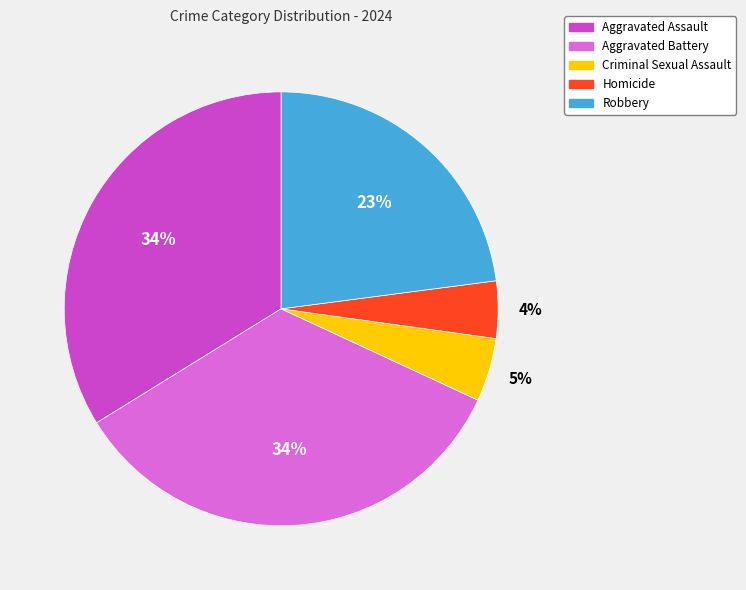

To the nearest percent, what is the average slice percentage?

20%